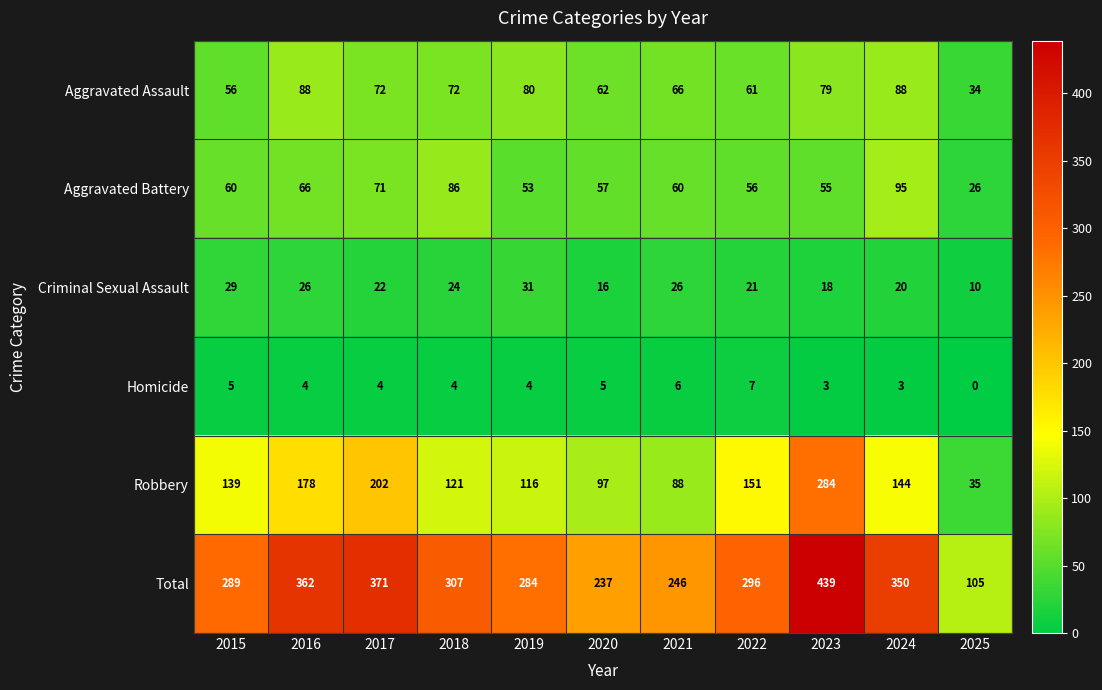

Which series changed the most between 2019 and 2024?

Total